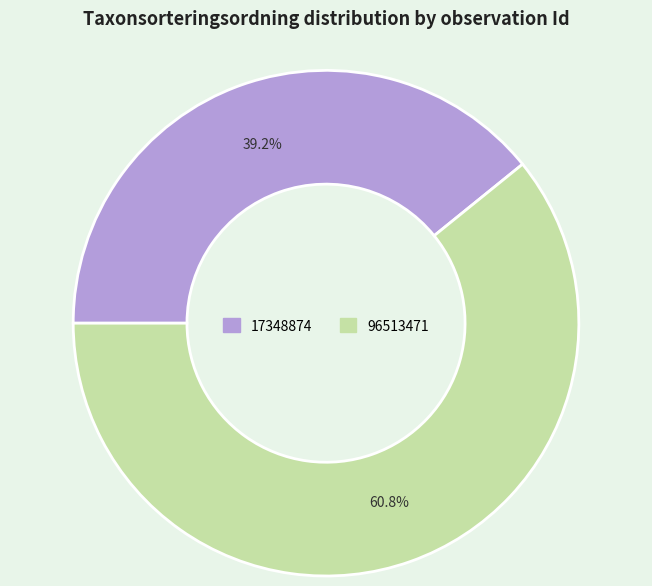

What percentage do 17348874 and 96513471 together represent?

100.0%